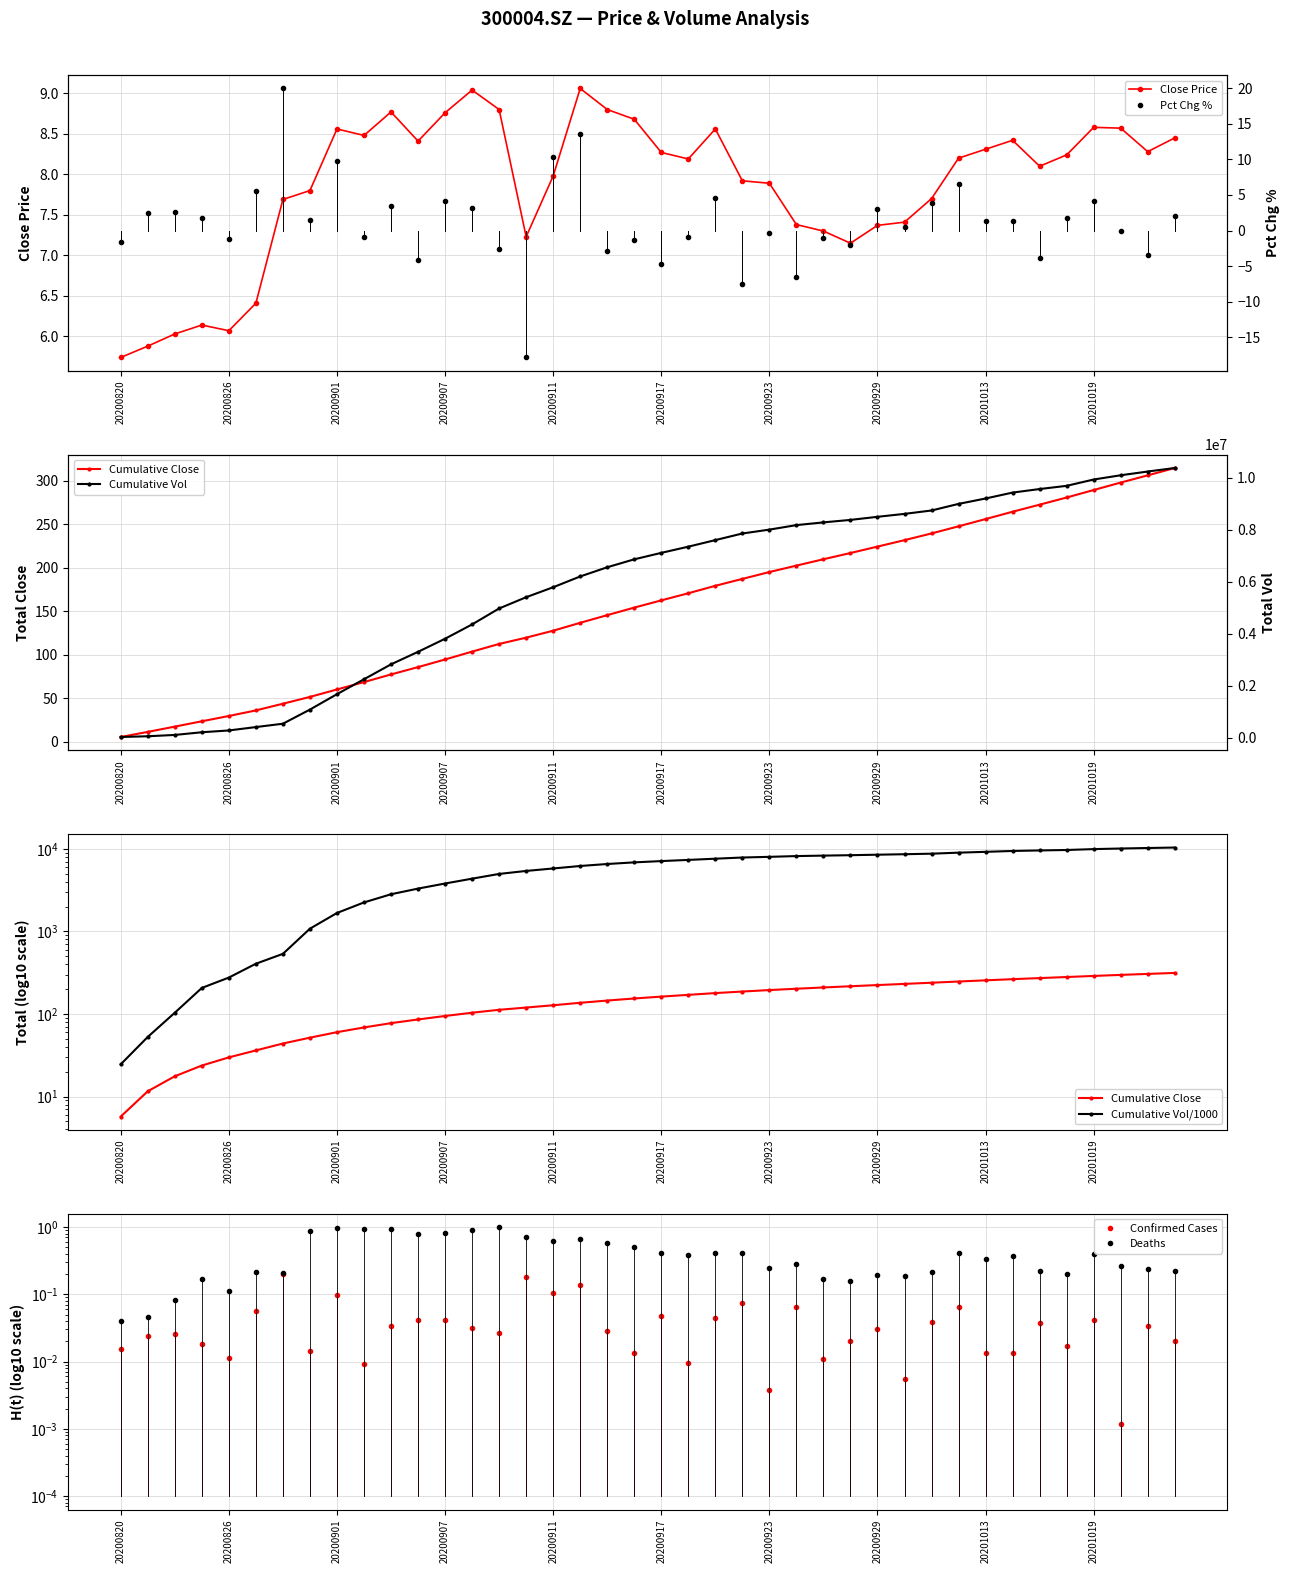

The value of vol at vol is 0.1. True or false?

False